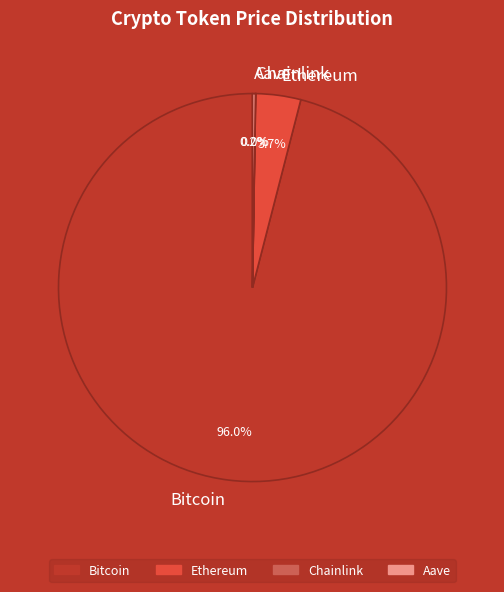

What is the largest slice in the pie chart?

Bitcoin